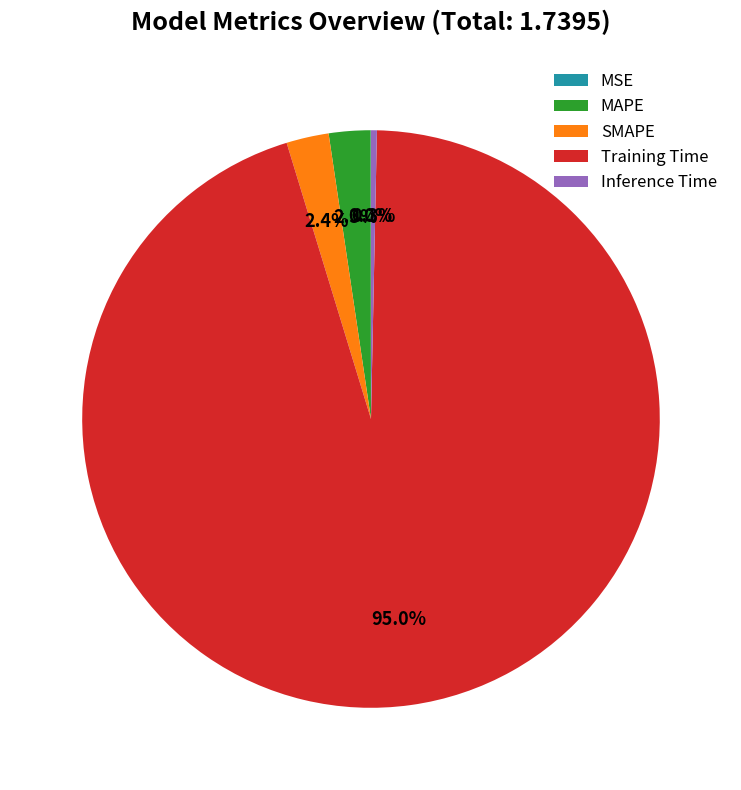

What is the total percentage of MAPE and SMAPE?

4.7%